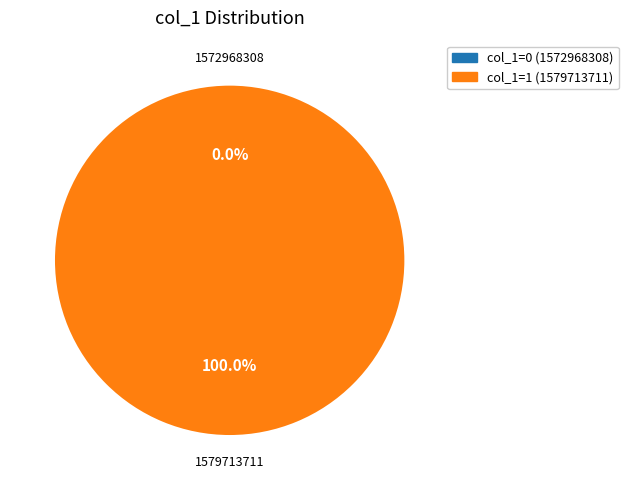

What is the change in value from 1572968308 to 1579713711?

+1